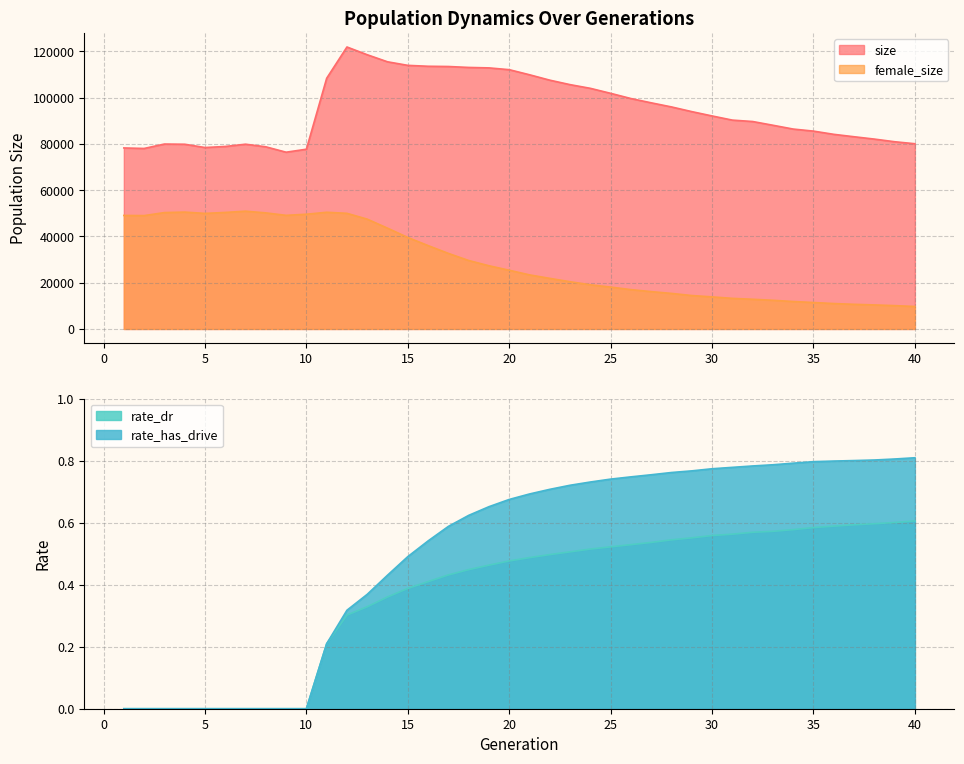

Rank the series by their maximum value, from highest to lowest.

size, female_size, rate_has_drive, rate_dr